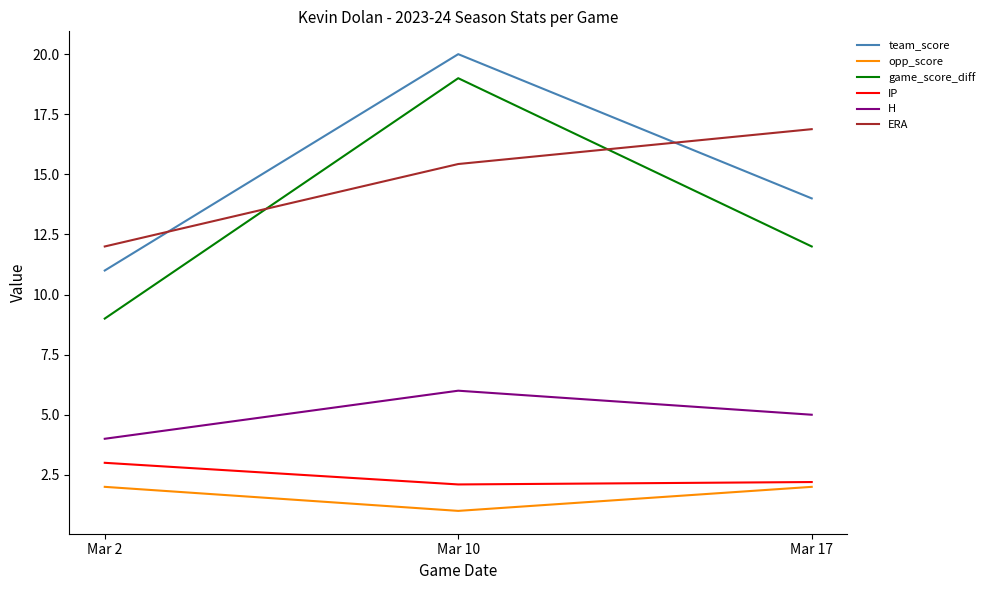

At which category is the sum across all series the highest?

Mar 10